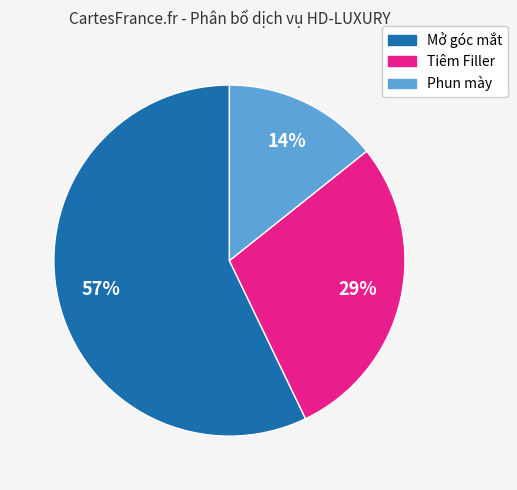

How many slices are in this pie chart?

3